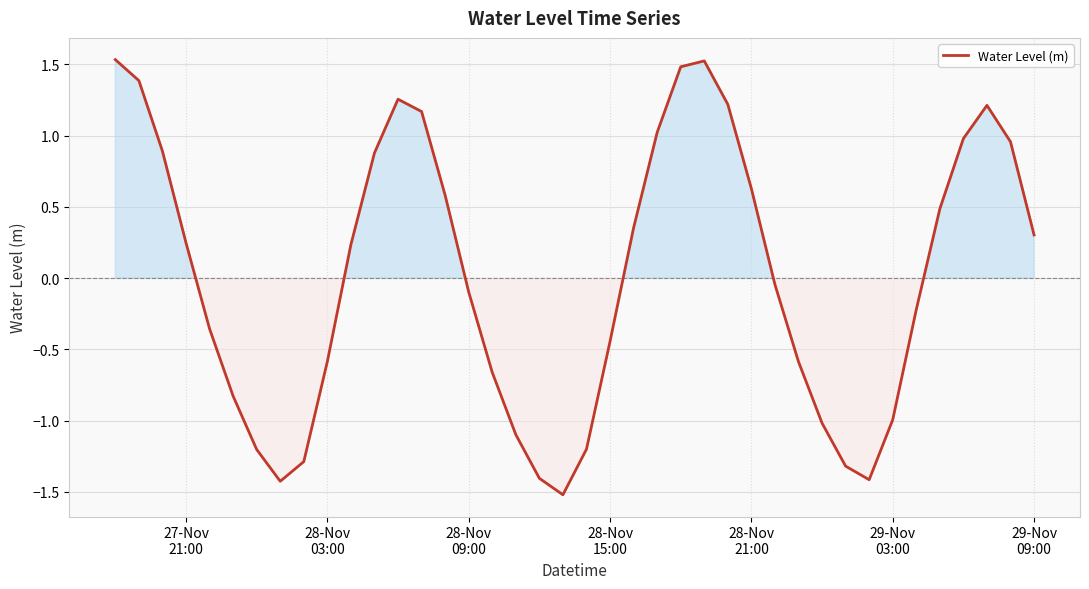

What is the maximum value shown in the chart?

1.5